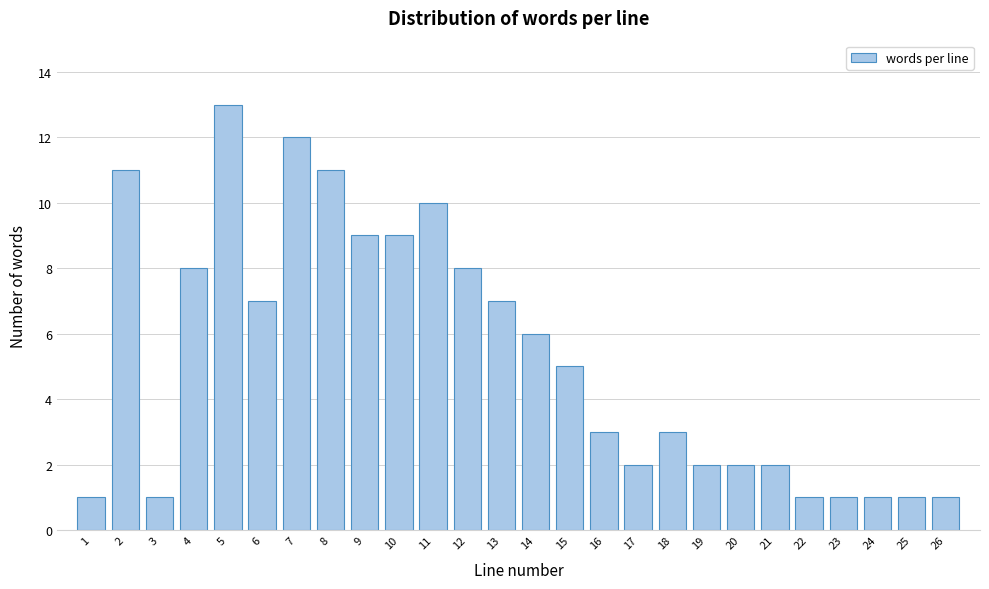

Reading left to right, transcribe all the data shown in this chart.

1=1	2=11	3=1	4=8	5=13	6=7	7=12	8=11	9=9	10=9	11=10	12=8	13=7	14=6	15=5	16=3	17=2	18=3	19=2	20=2	21=2	22=1	23=1	24=1	25=1	26=1